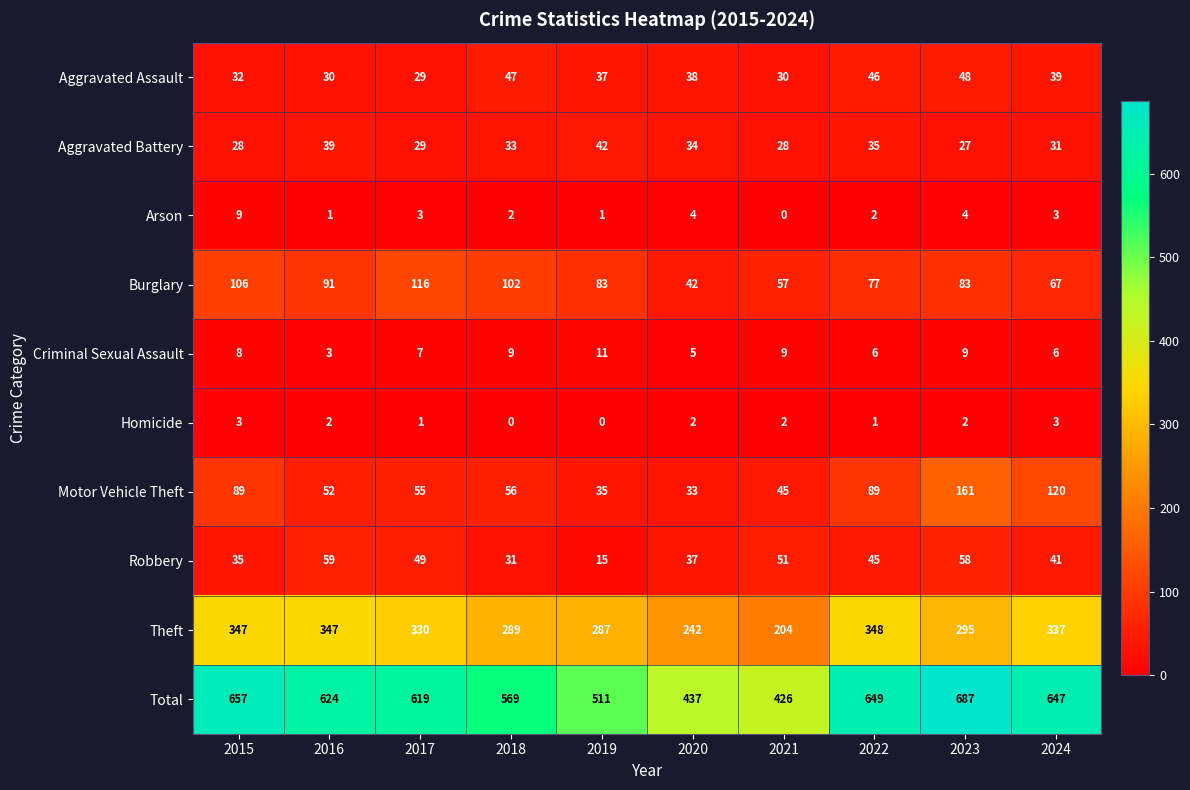

At how many categories does at least one series exceed 567?

7